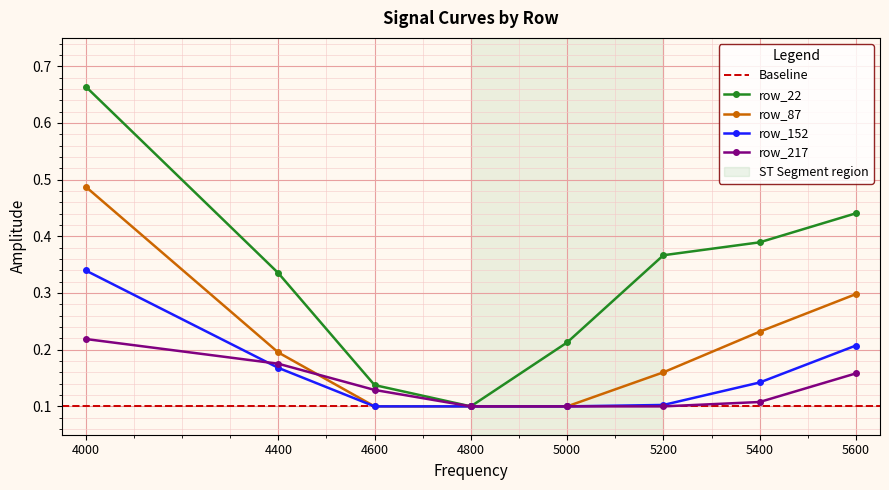

What is the greatest value displayed?

0.7